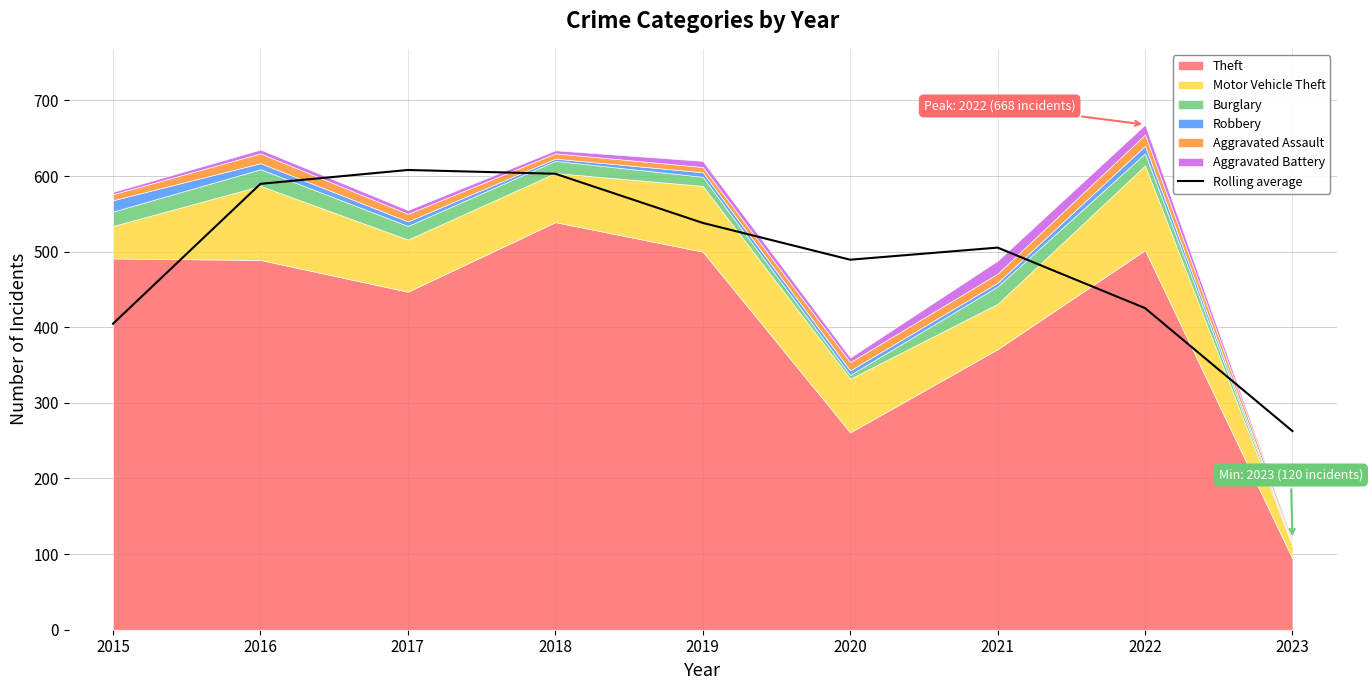

Does the chart display data point markers on the line(s)?

No